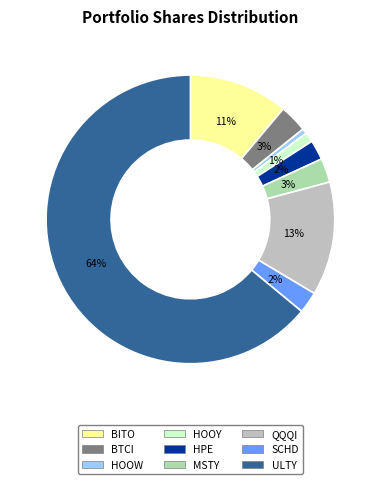

Which category has the biggest portion of the pie?

ULTY